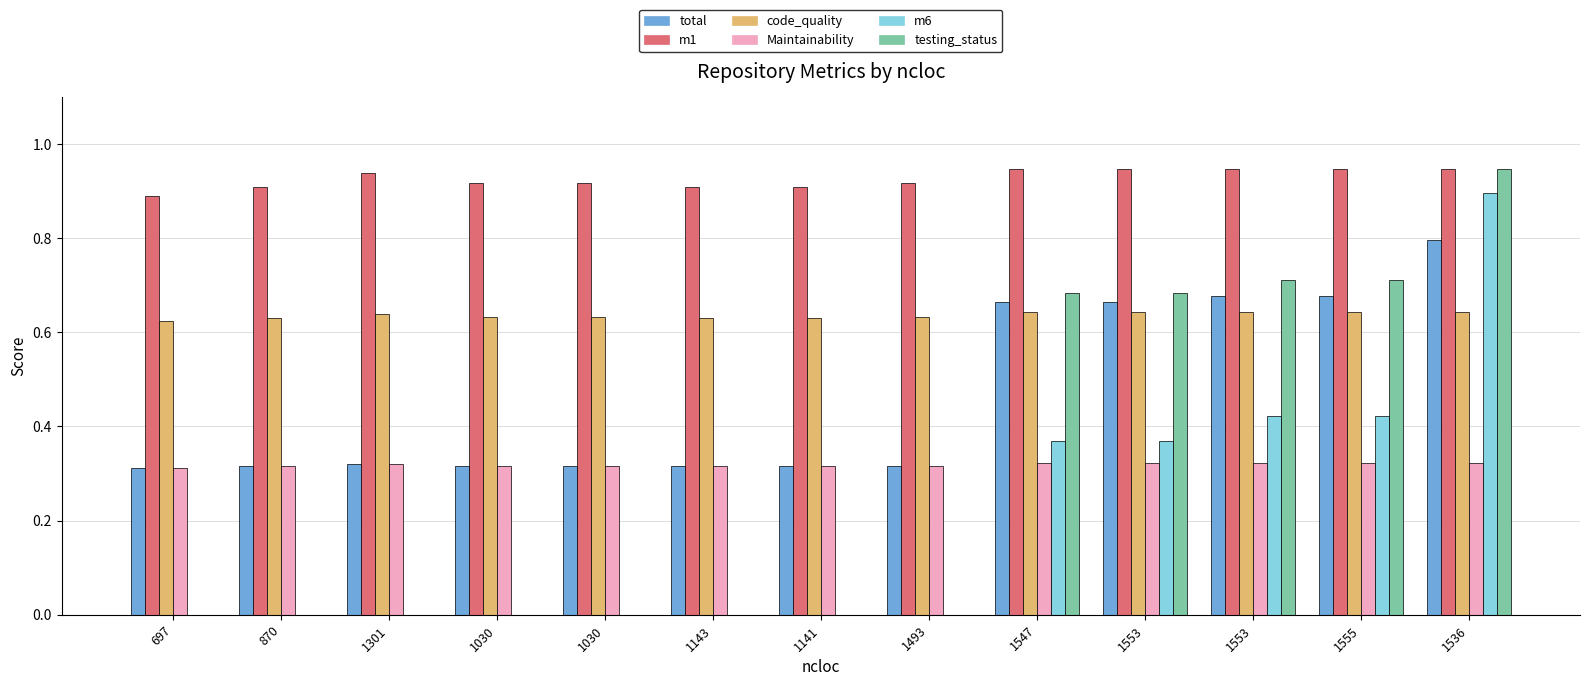

Is it true that testing_status equals 0.7 at 1553?

True